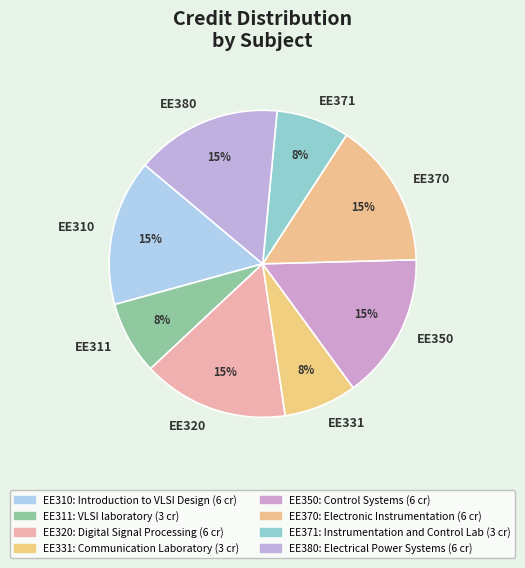

Combined, do EE311 and EE380 account for over 50%?

No